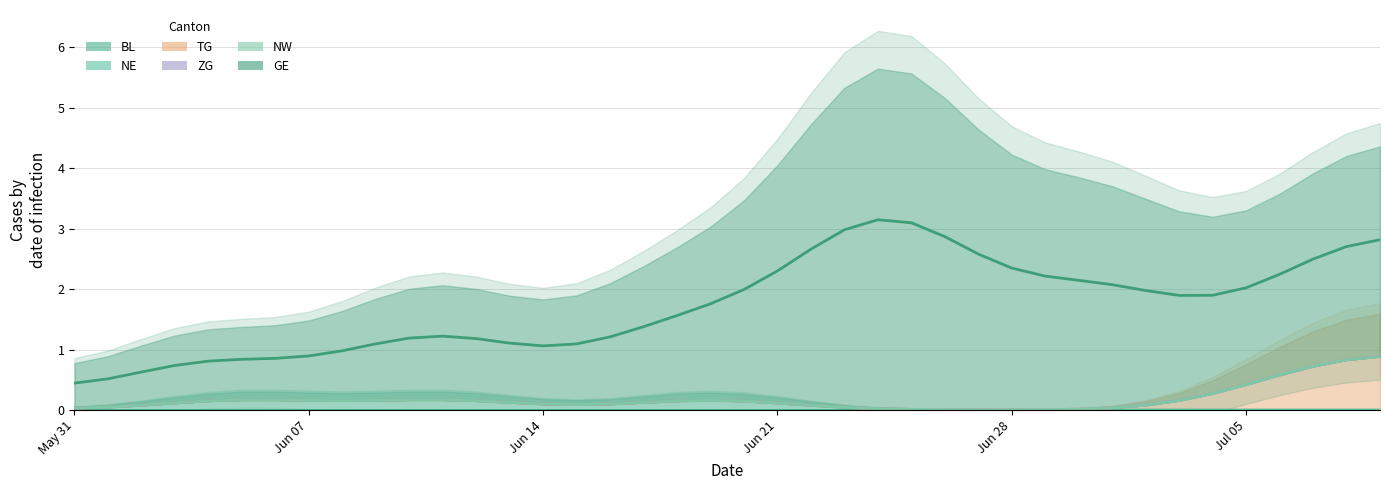

At which category is the sum across all series the highest?

2020-06-24